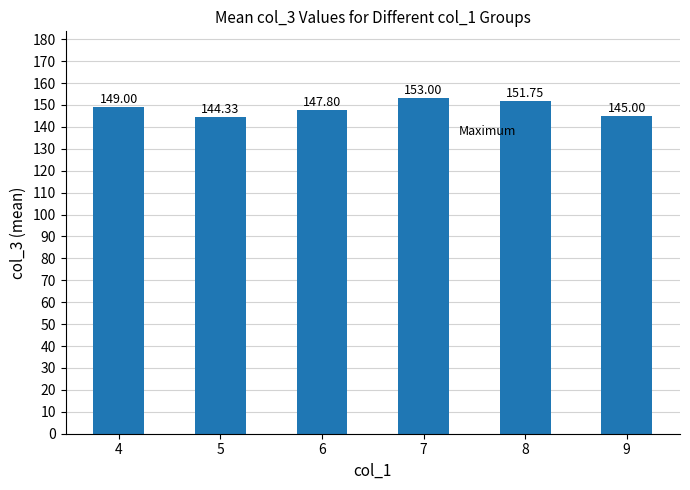

What is the value of the 1st bar from the left?

149.0